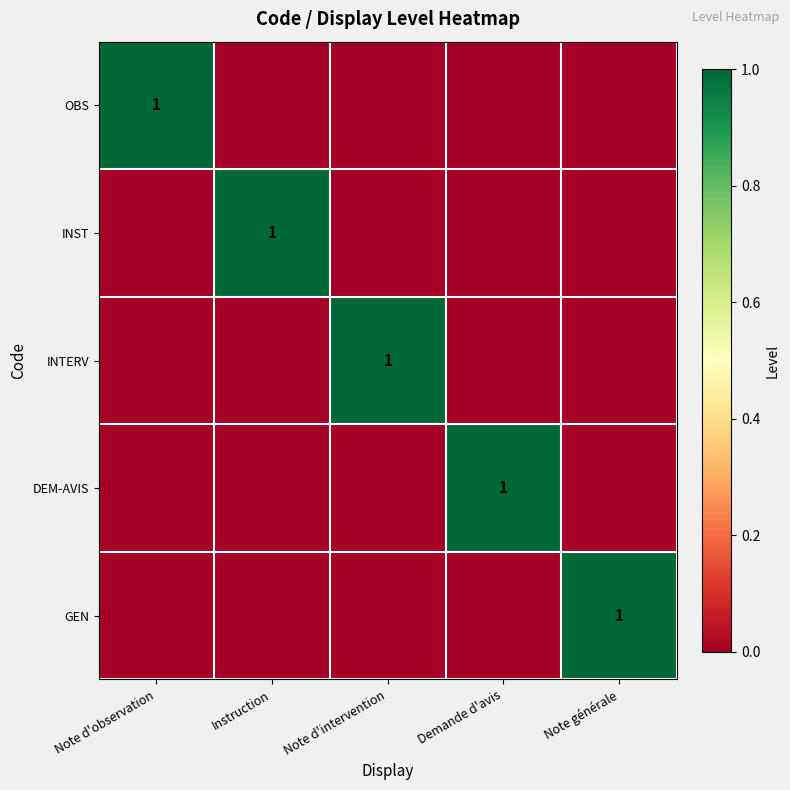

How many categories are shown in the chart?

5